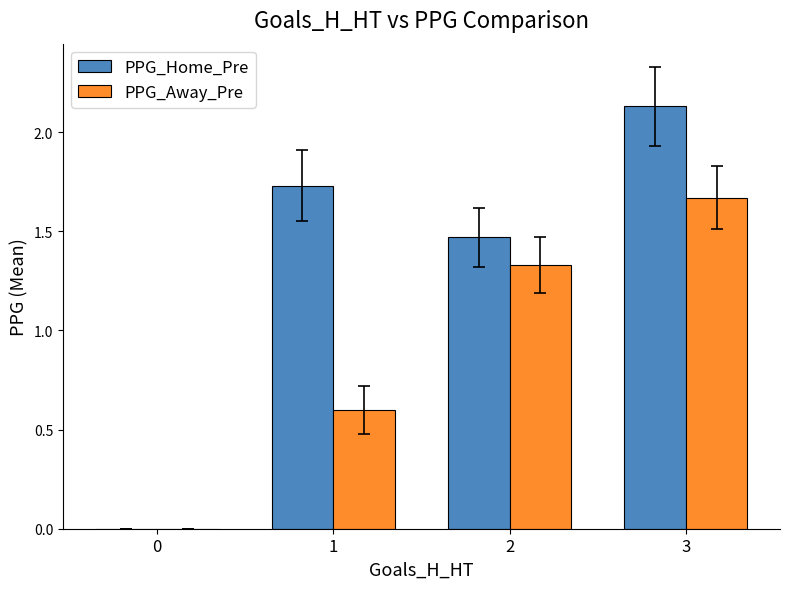

What is the sum of all PPG_Away_Pre values?

3.6